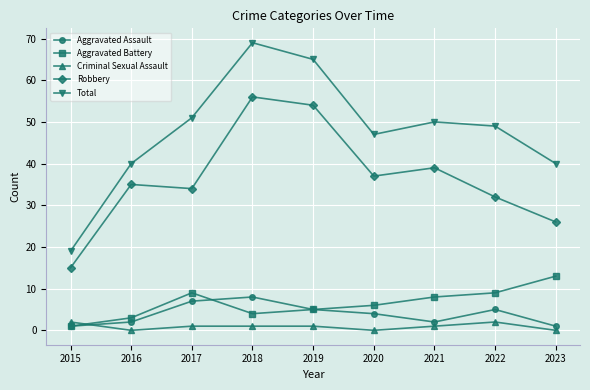

What is the value of the Aggravated Battery point at the 5th from the left?

5